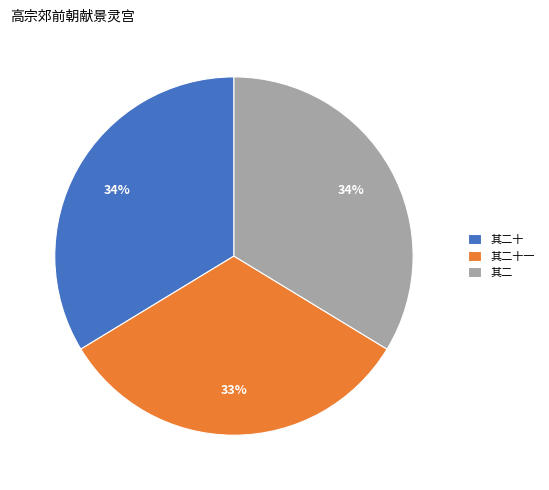

To the nearest percent, what is the average slice percentage?

33%